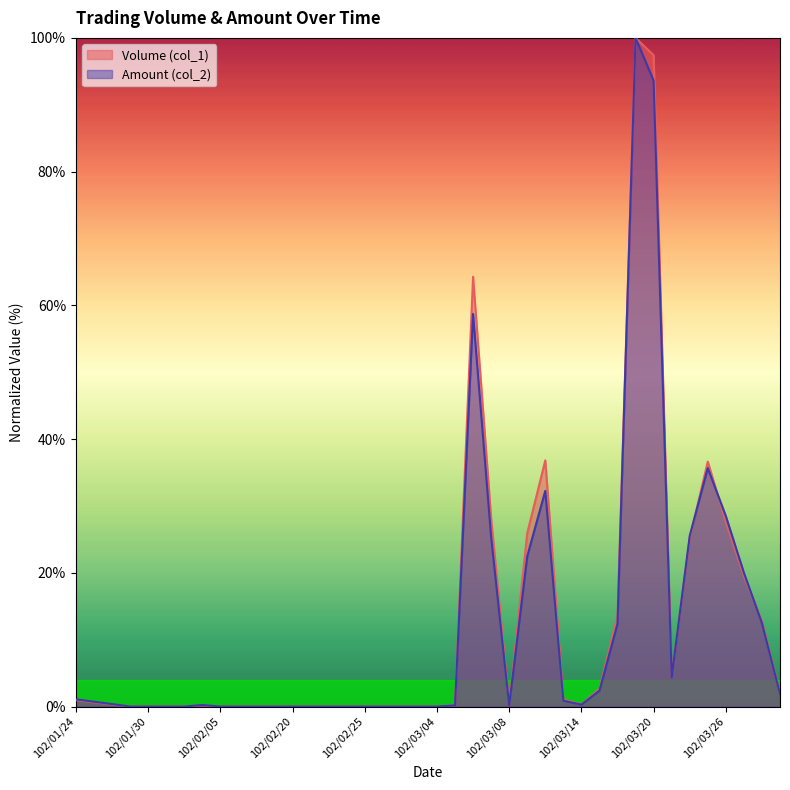

After their last crossing, which series has the higher values: Volume (col_1) or Amount (col_2)?

Volume (col_1)